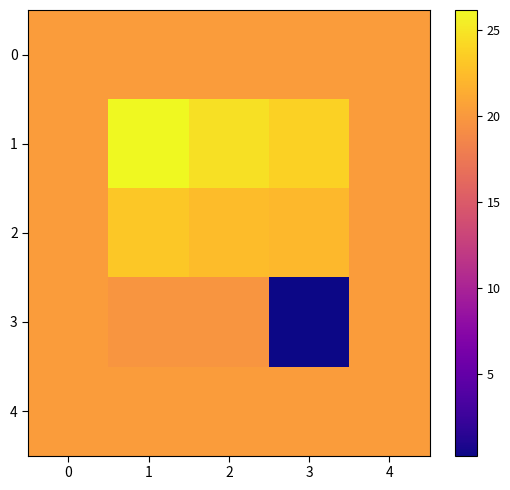

What is the spread (max minus min) of values at 2?

5.0